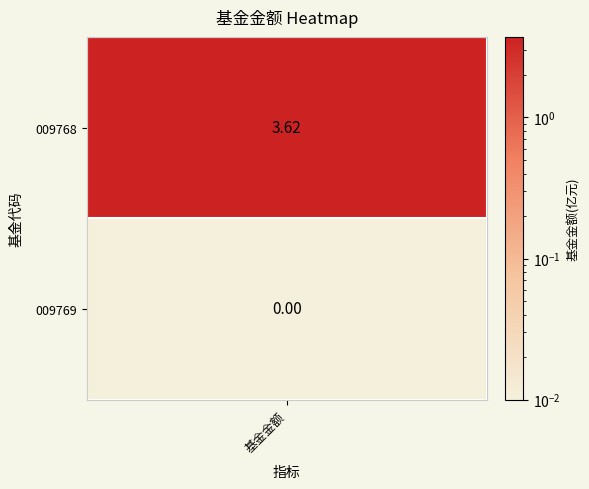

Reading right to left, transcribe all the data shown in this chart.

0.0	3.6